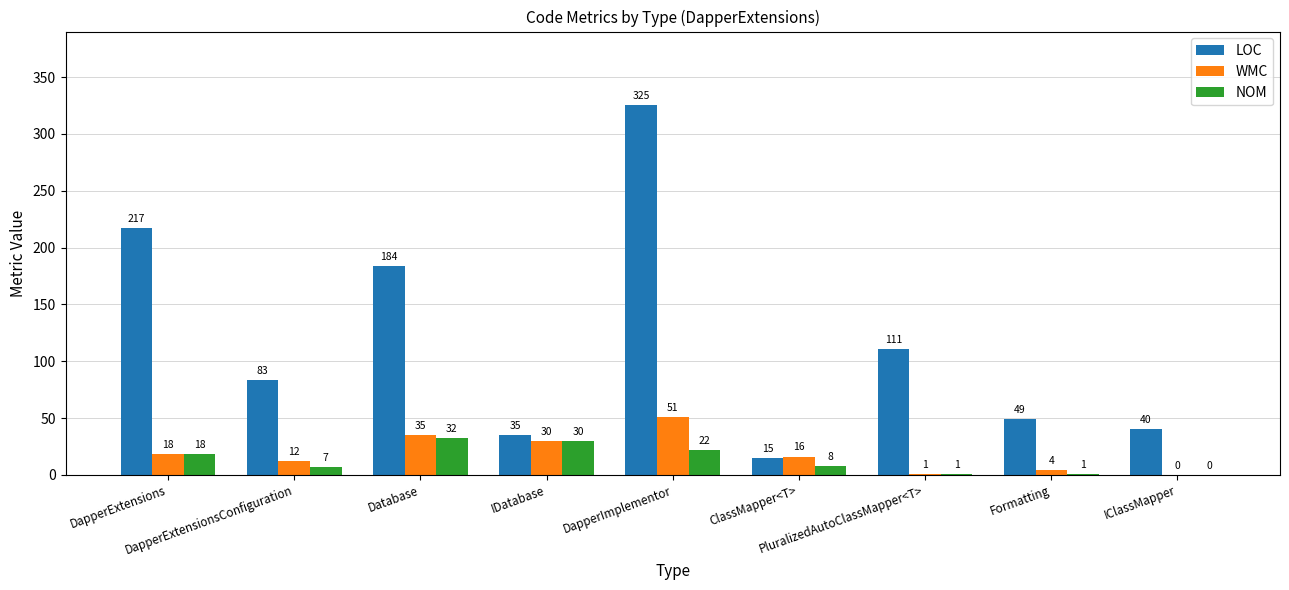

At which label does WMC first exceed 16?

DapperExtensions